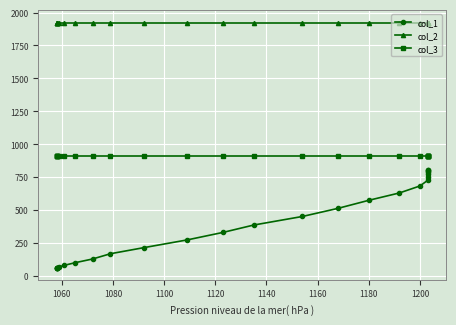

List the series in order of their peak value, highest first.

col_2, col_3, col_1